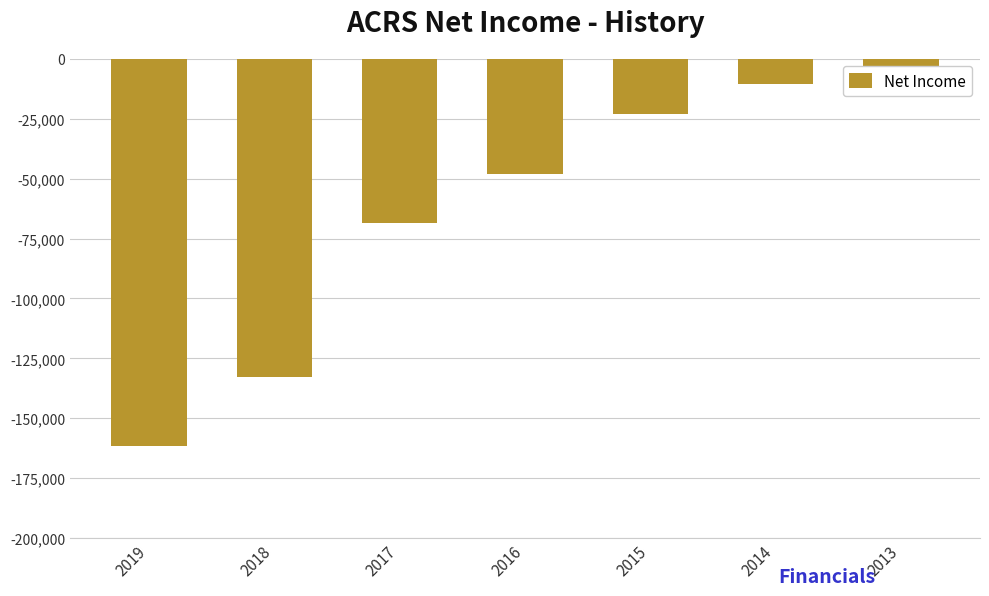

What is the change in value from 2018 to 2016?

+84600